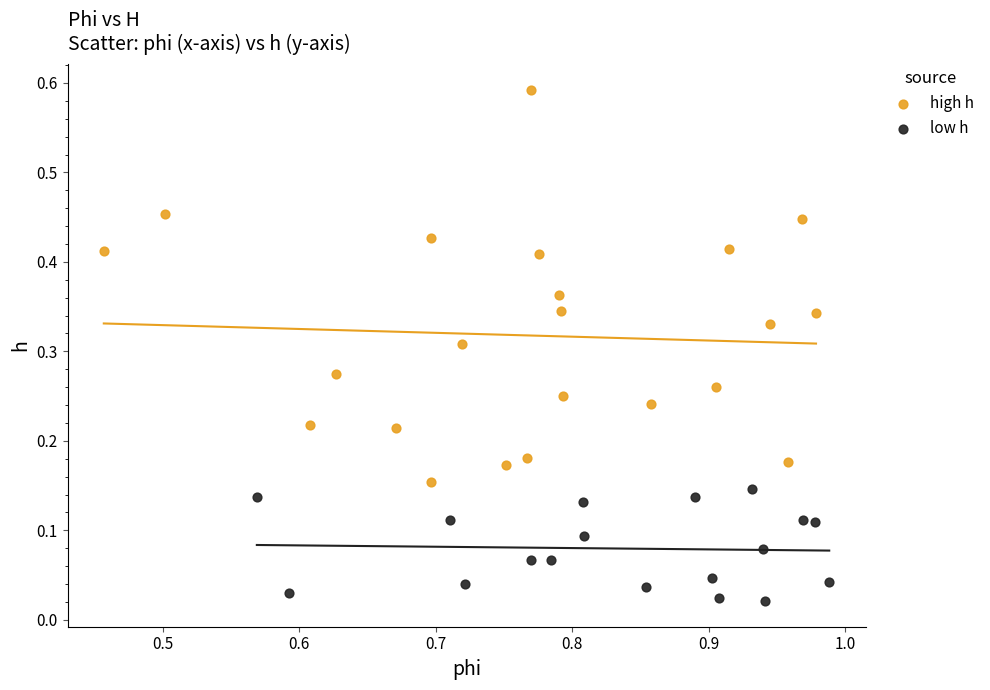

Which series has the widest spread of Y values?

high h